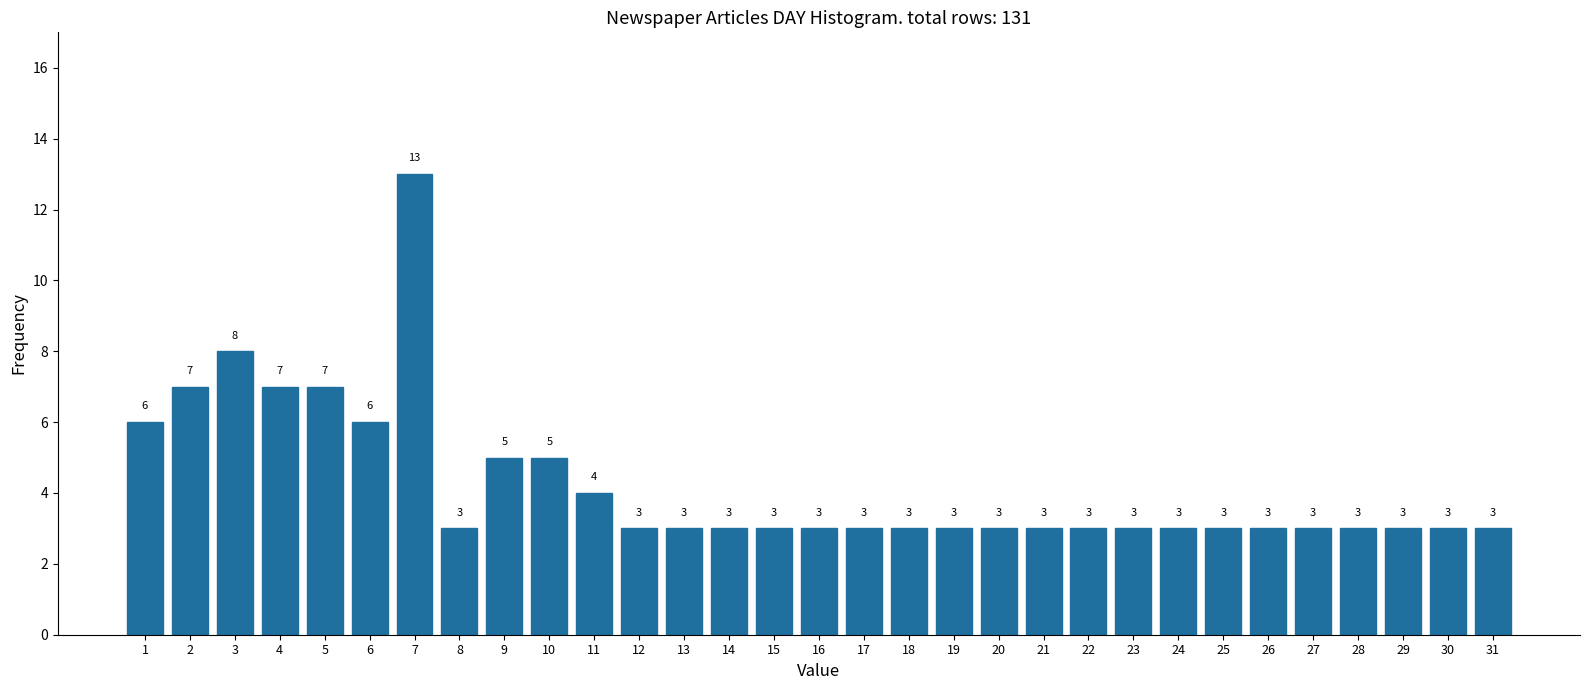

Reading left to right, extract all data points from this chart.

1=6	2=7	3=8	4=7	5=7	6=6	7=13	8=3	9=5	10=5	11=4	12=3	13=3	14=3	15=3	16=3	17=3	18=3	19=3	20=3	21=3	22=3	23=3	24=3	25=3	26=3	27=3	28=3	29=3	30=3	31=3